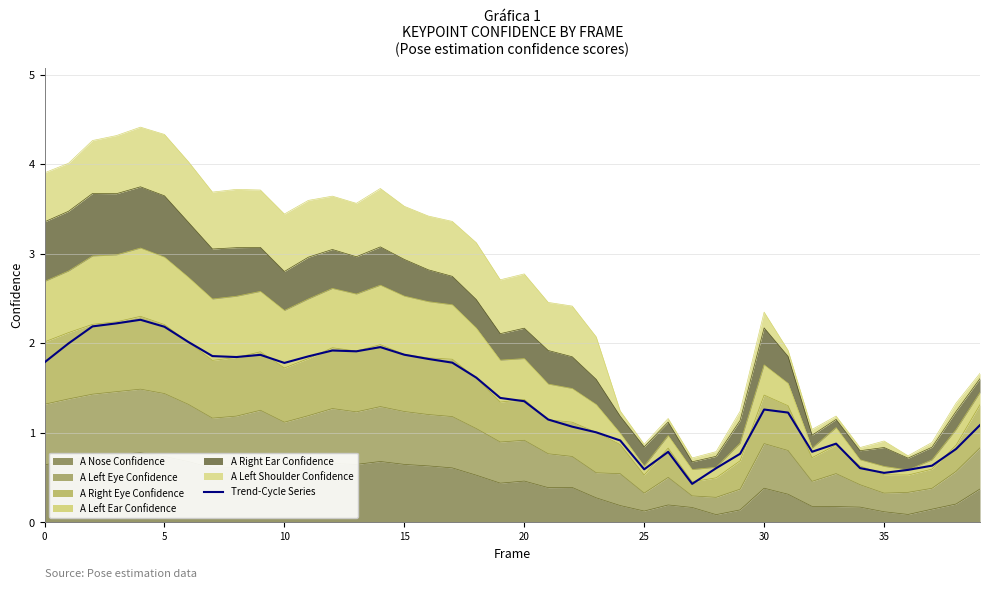

Which label corresponds to the smallest value in the chart?

27